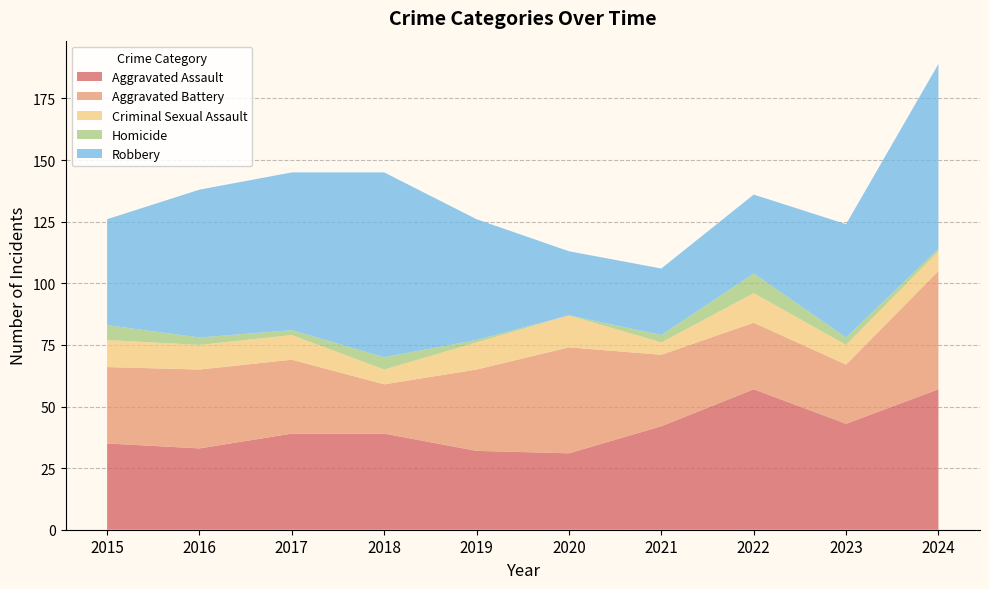

Reading left to right, extract all data points from this chart.

Aggravated Assault: 2015=35	2016=33	2017=39	2018=39	2019=32	2020=31	2021=42	2022=57	2023=43	2024=57
Aggravated Battery: 2015=31	2016=32	2017=30	2018=20	2019=33	2020=43	2021=29	2022=27	2023=24	2024=48
Criminal Sexual Assault: 2015=11	2016=10	2017=10	2018=6	2019=11	2020=13	2021=5	2022=12	2023=8	2024=8
Homicide: 2015=6	2016=3	2017=2	2018=5	2019=1	2020=0	2021=3	2022=8	2023=3	2024=1
Robbery: 2015=43	2016=60	2017=64	2018=75	2019=49	2020=26	2021=27	2022=32	2023=46	2024=75